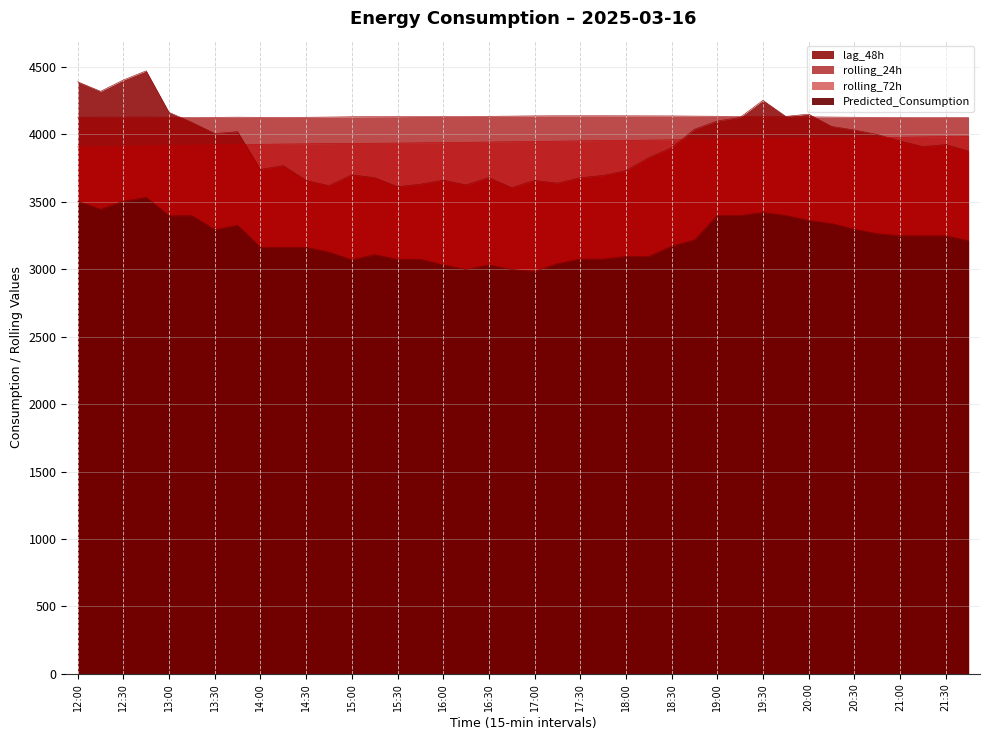

Where does the lag_48h series first go above 3909?

12:00